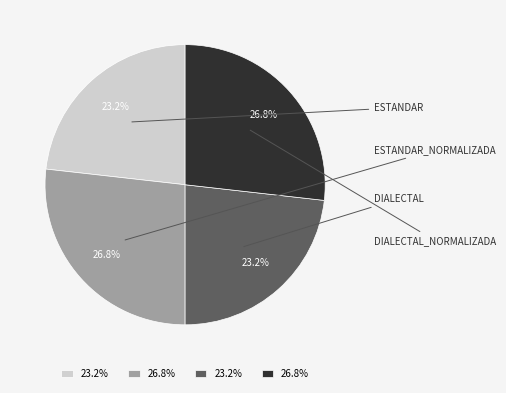

Is there a majority slice in this chart?

No